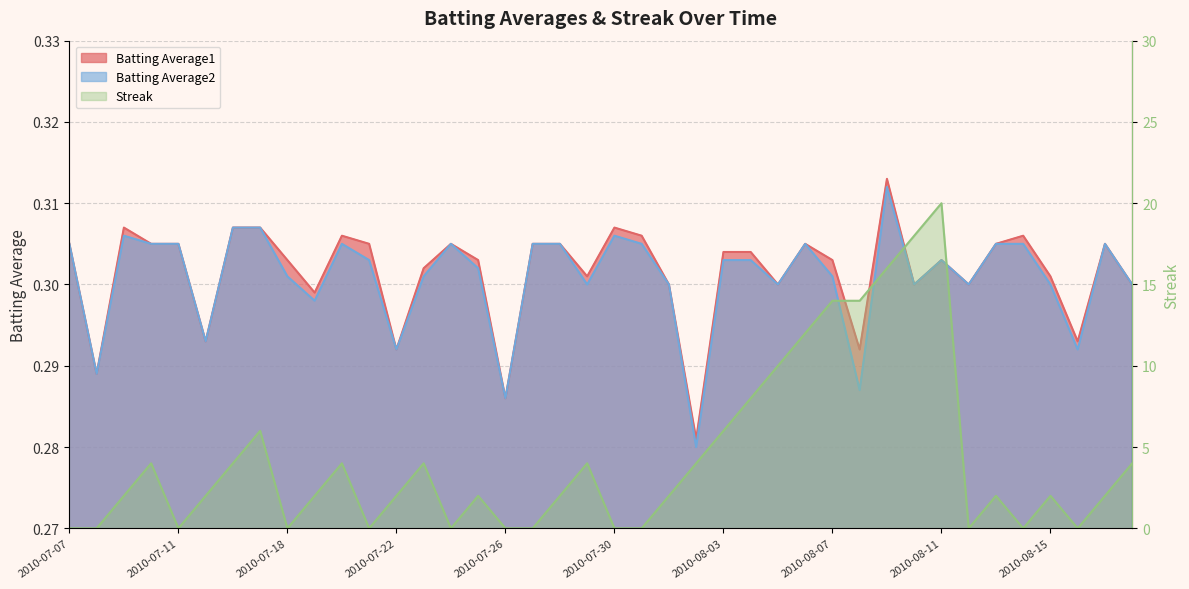

What are all the series names shown in the legend?

Batting Average1, Batting Average2, Streak